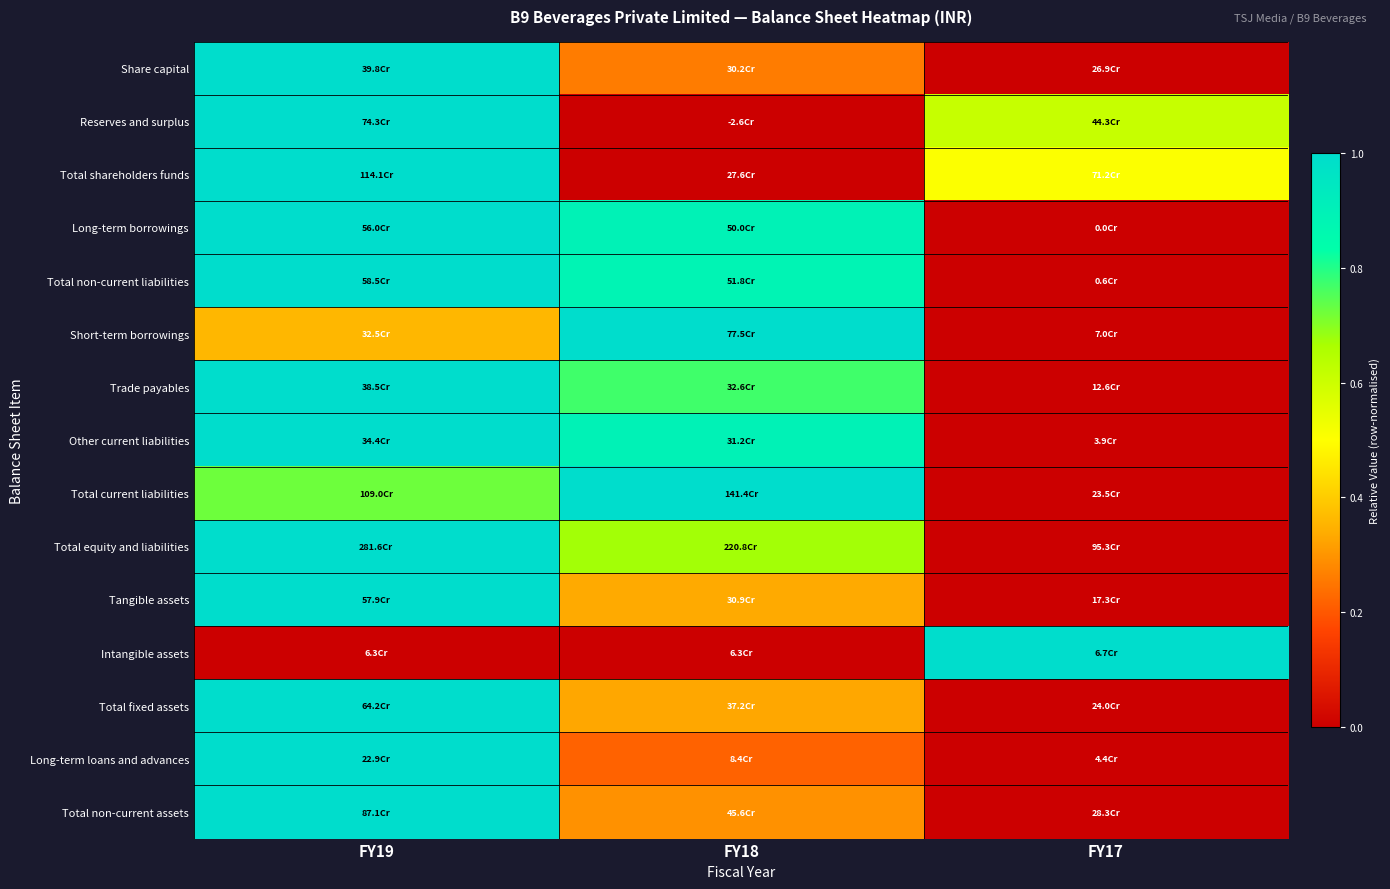

Which has a higher value, FY19 or FY17?

FY19